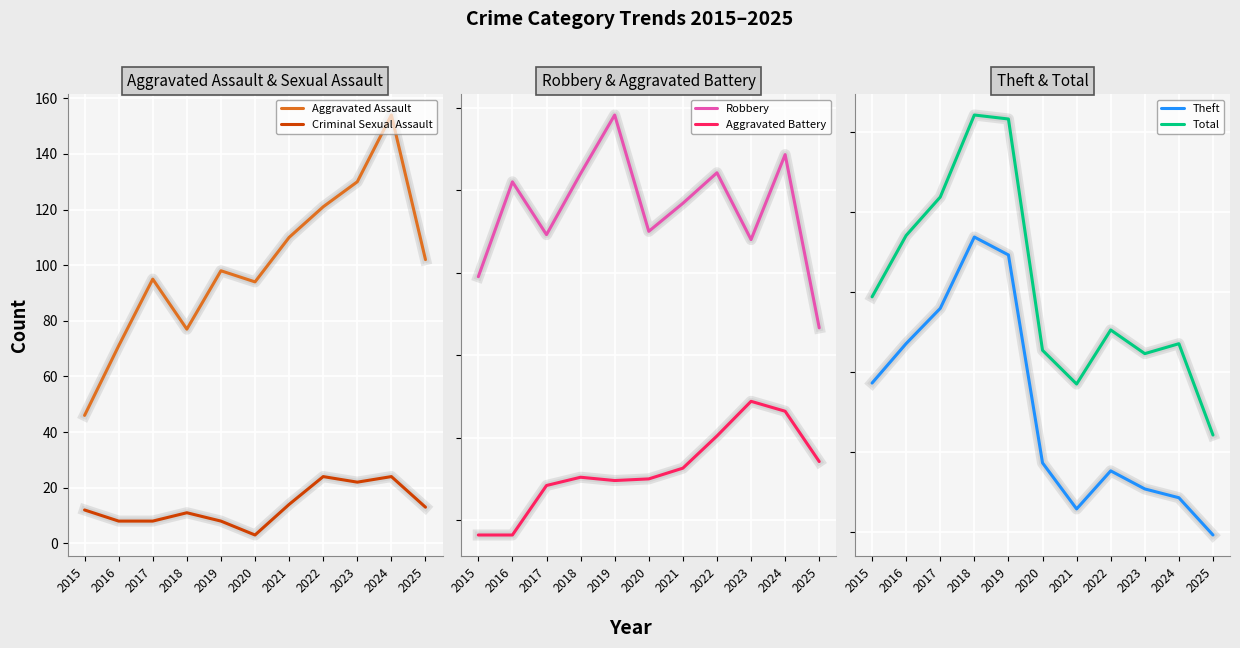

Reading left to right, what are all the values shown in this chart?

Aggravated Assault: 46	71	95	77	98	94	110	121	130	154	102
Criminal Sexual Assault: 12	8	8	11	8	3	14	24	22	24	13
Robbery: 395	510	446	520	591	450	484	521	440	543	333
Aggravated Battery: 82	82	142	152	148	150	163	202	244	232	171
Theft: 1429	1676	1896	2342	2230	930	642	880	767	712	479
Total: 1968	2352	2592	3105	3080	1634	1423	1761	1613	1675	1104